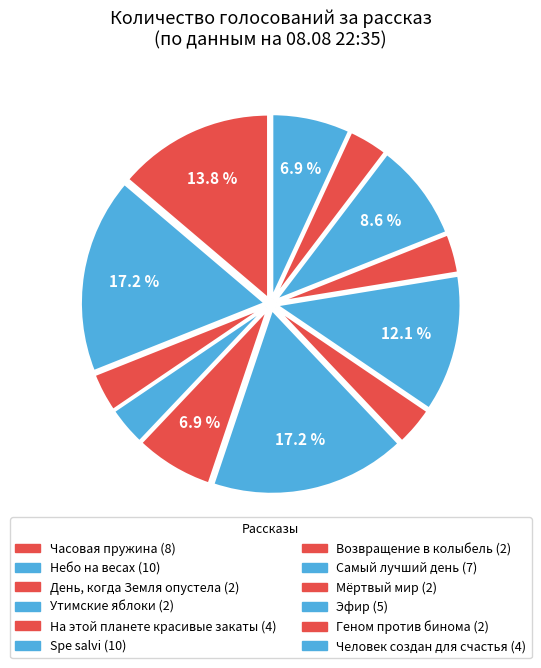

Count the number of slices in the pie.

12